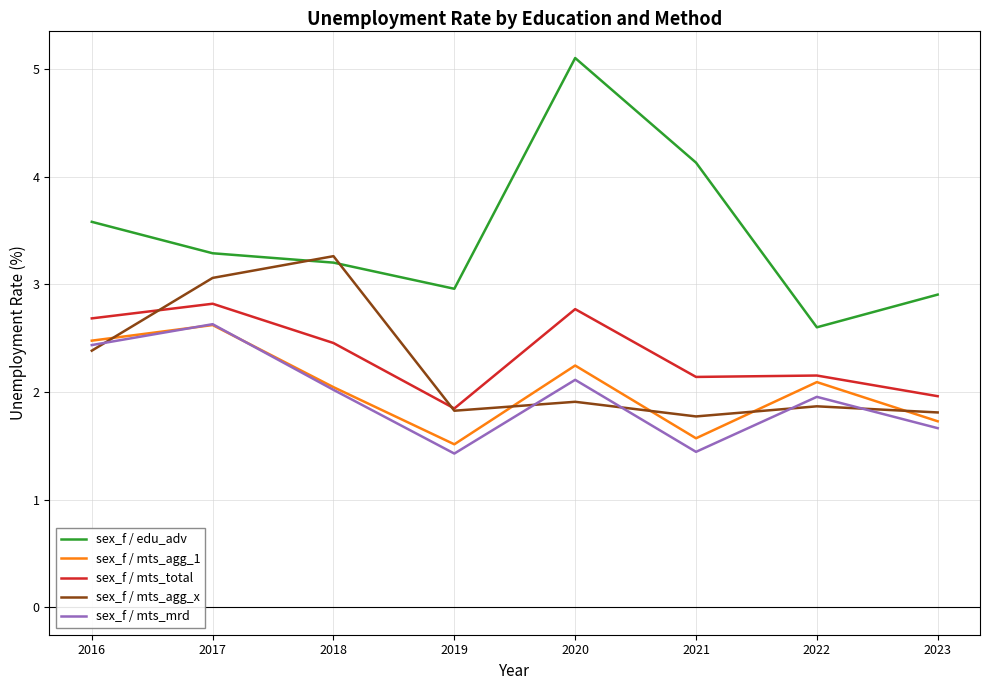

What are all the series names shown in the legend?

sex_f / edu_adv, sex_f / mts_agg_1, sex_f / mts_total, sex_f / mts_agg_x, sex_f / mts_mrd